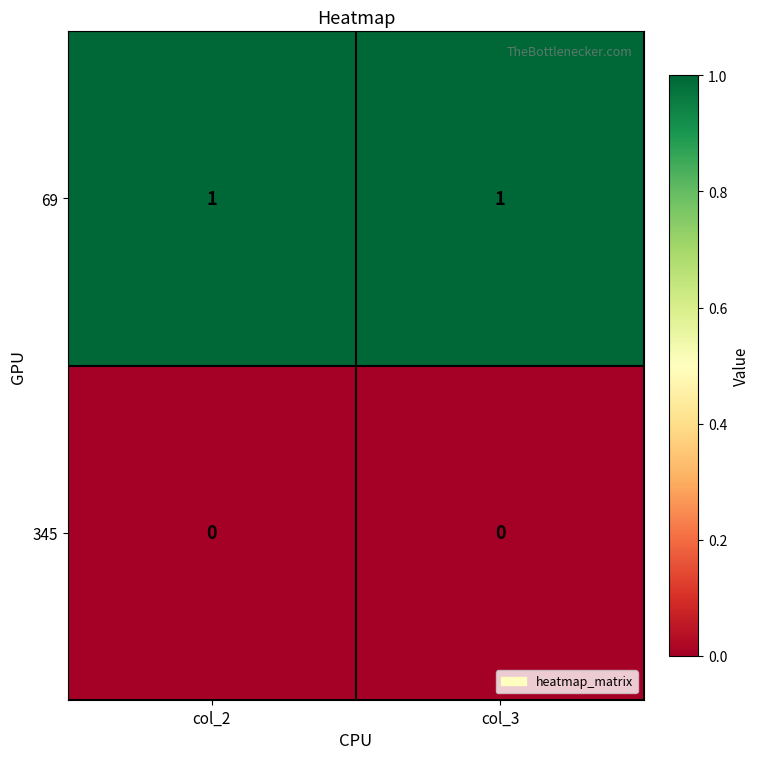

What is the spread (max minus min) of values at col_2?

1